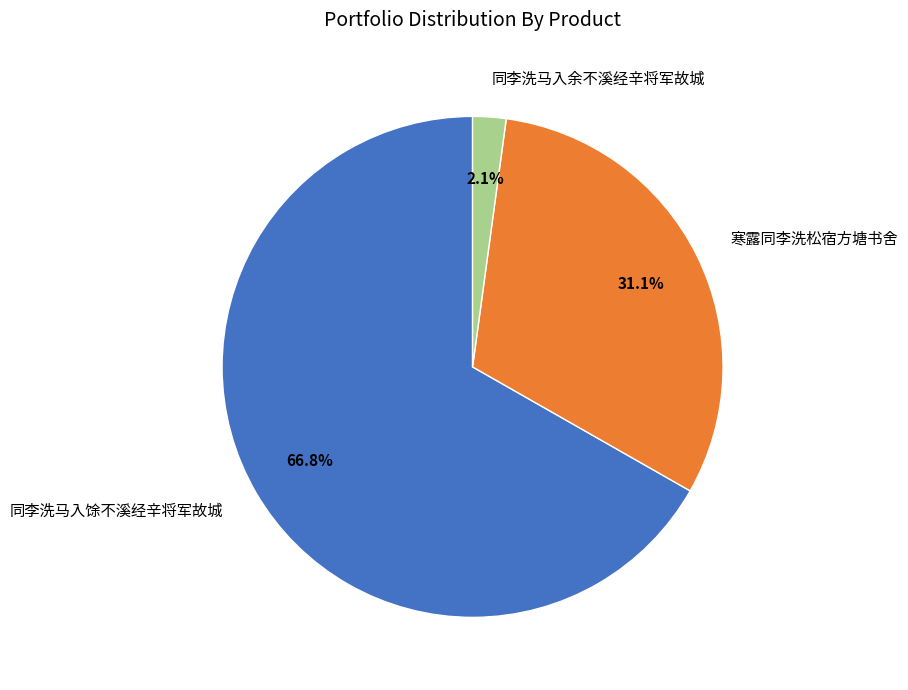

How many segments does this pie chart have?

3